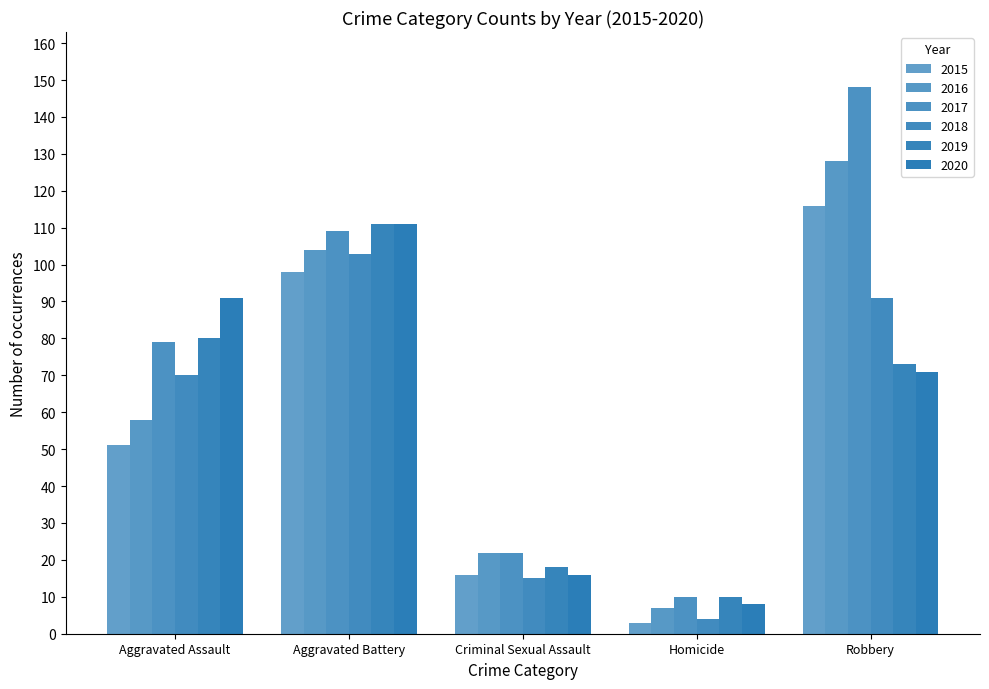

Are the bars horizontal?

No